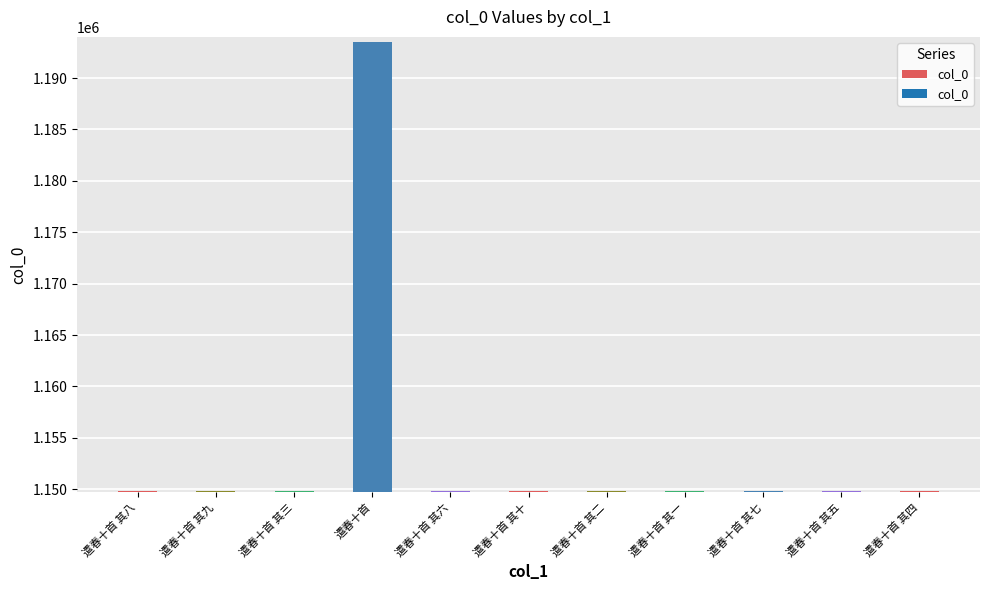

Count the number of categories in the chart.

11